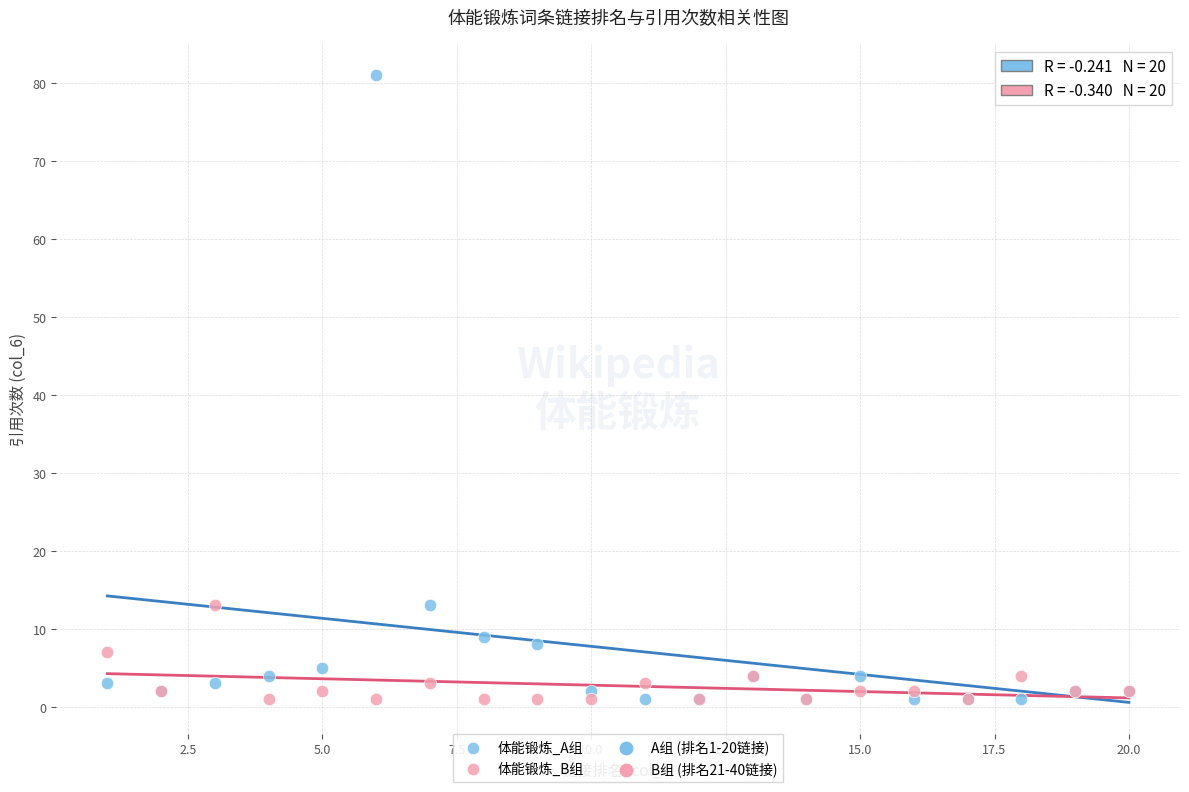

Which series contains the highest Y value?

体能锻炼_A组